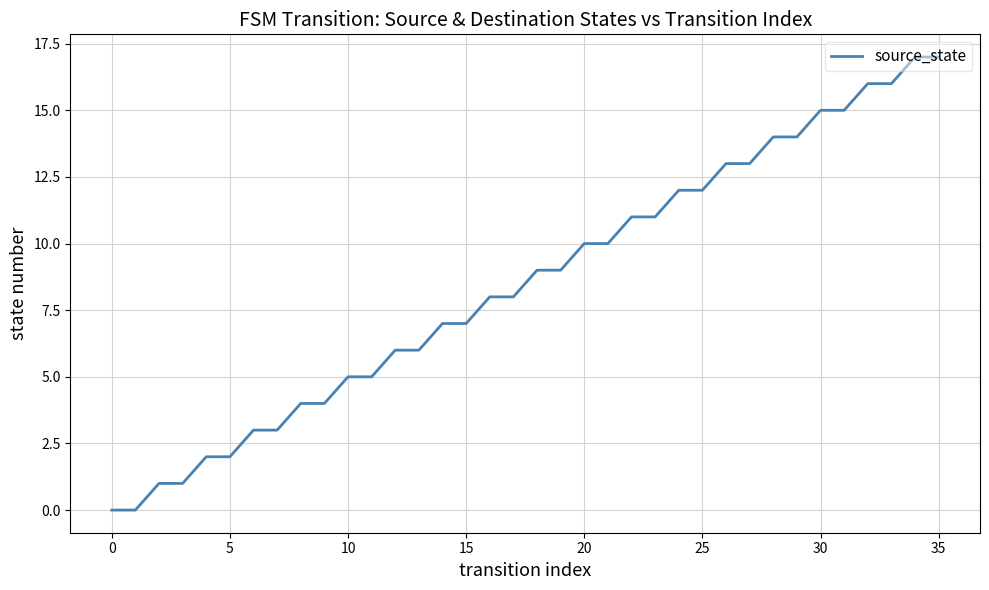

What is the difference between the maximum and minimum values?

17